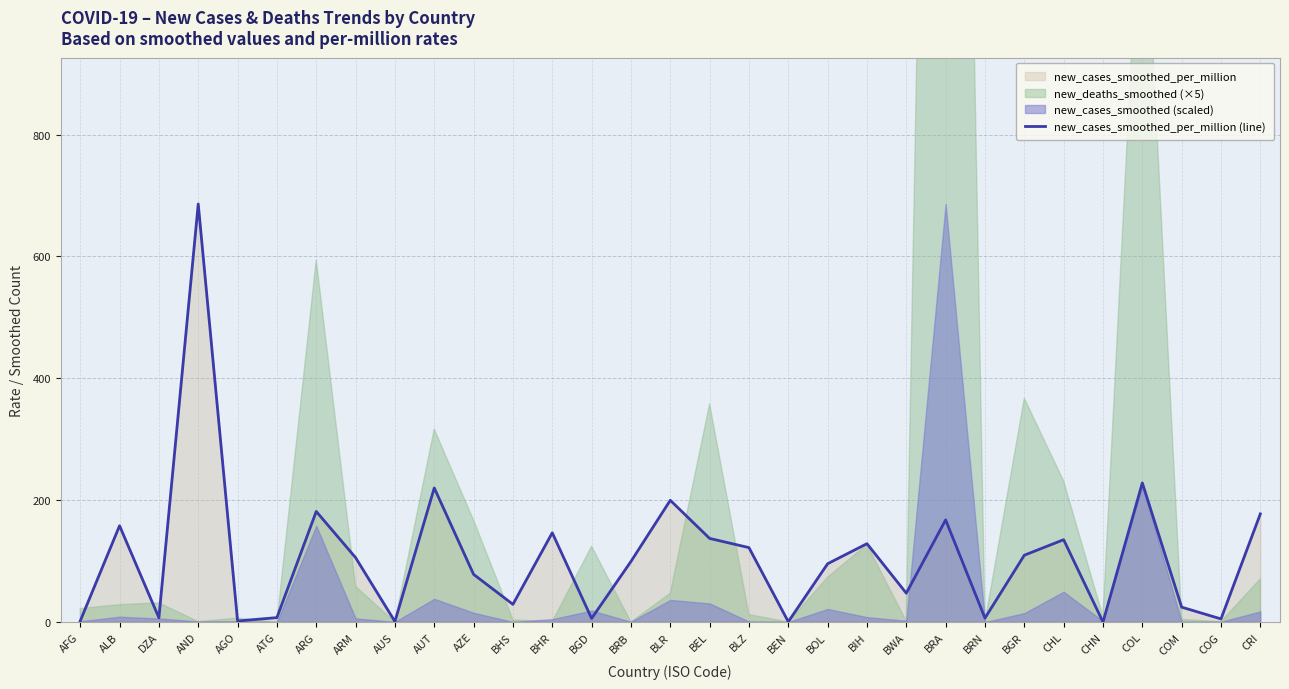

What is the value of the 26th point from the left?

135.2